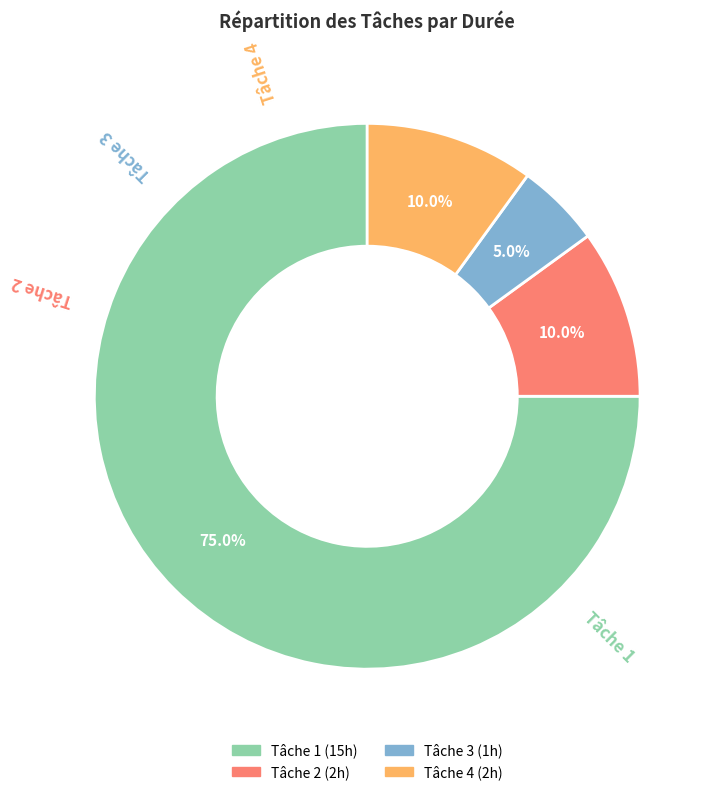

Does any single category account for the majority?

Yes